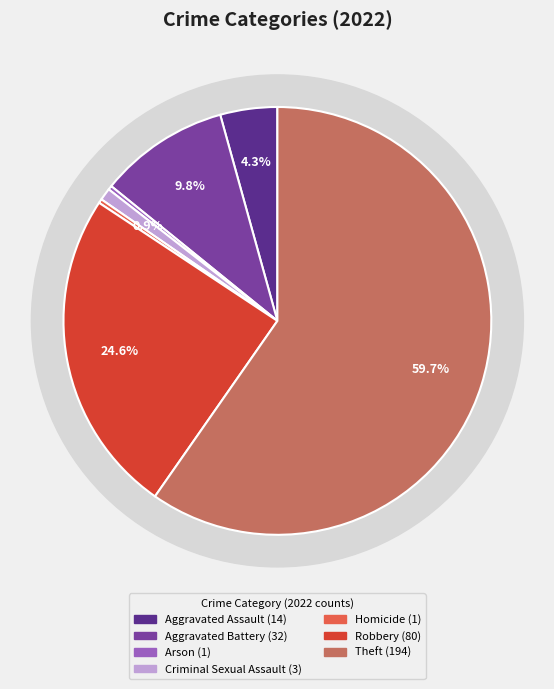

Which category has the biggest portion of the pie?

Theft